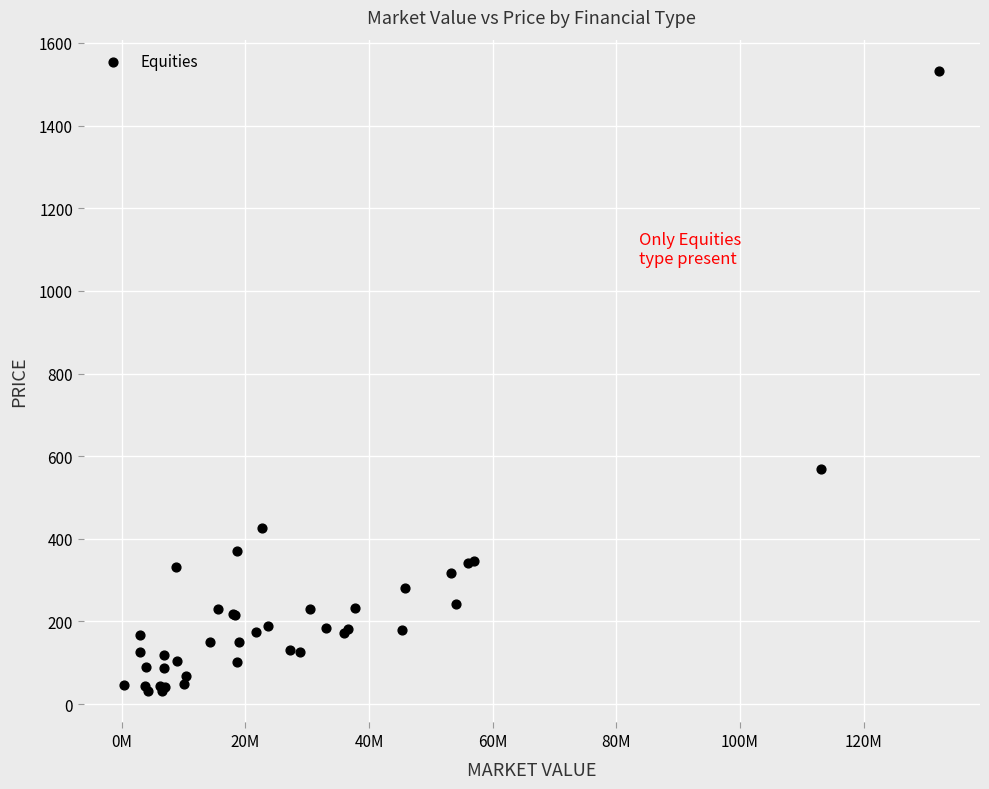

What Y value in the scatter plot is closest to 781?

569.6